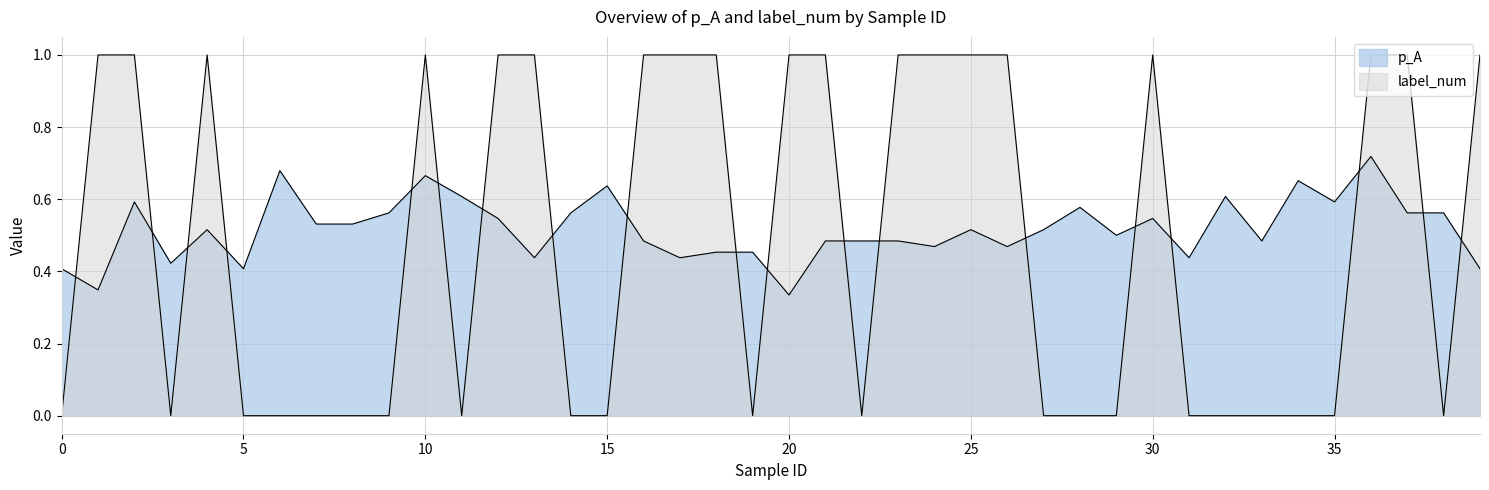

What is the difference between the second highest and minimum values in the label_num series?

1.0